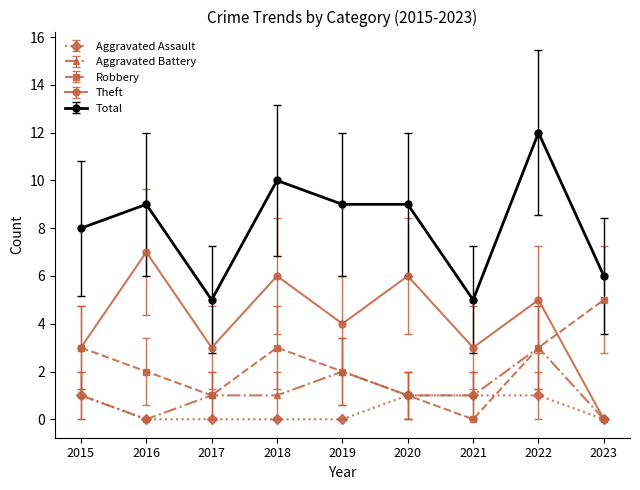

Which series has the largest total across all categories?

Total